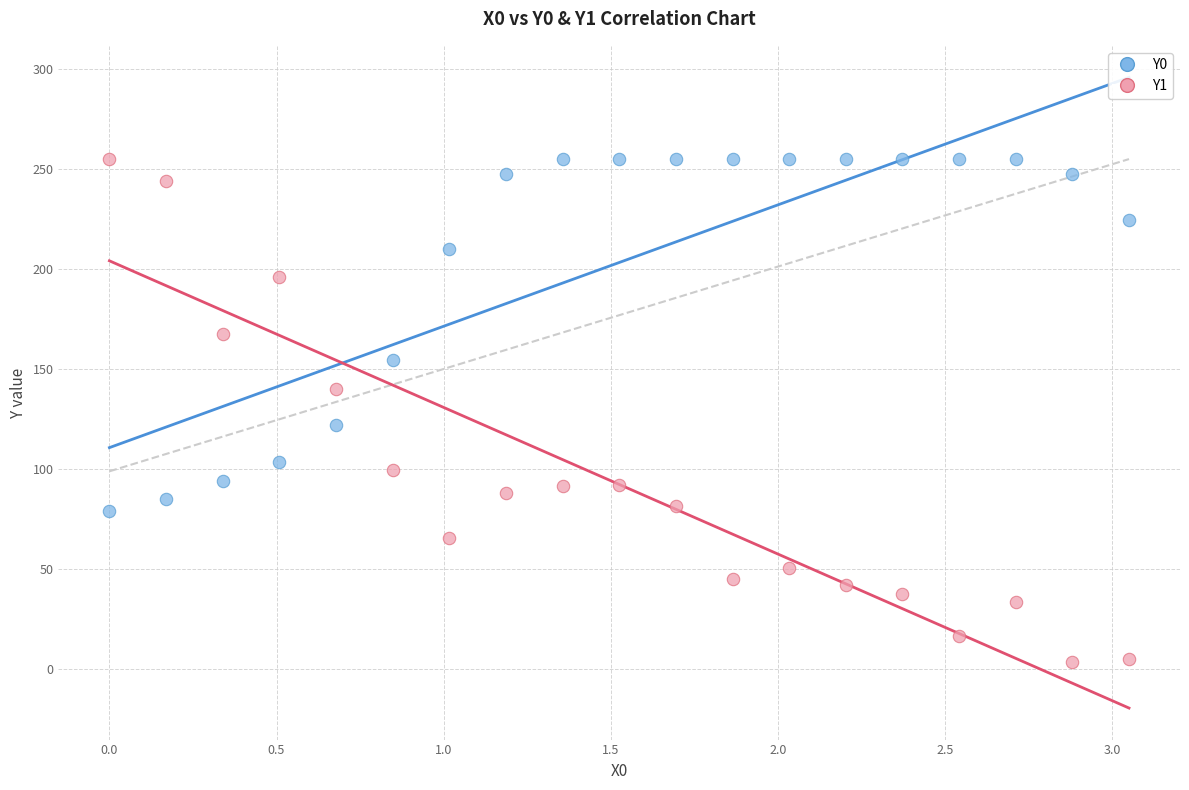

Which series contains the lowest Y value?

Y1